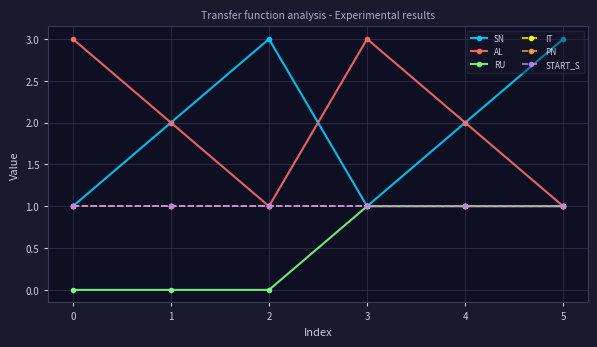

Rank the series by their maximum value, from highest to lowest.

SN, AL, RU, IT, PN, START_S